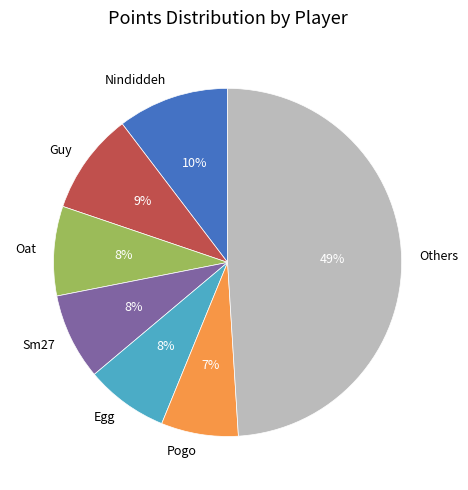

To the nearest percent, what is the average slice percentage?

14%